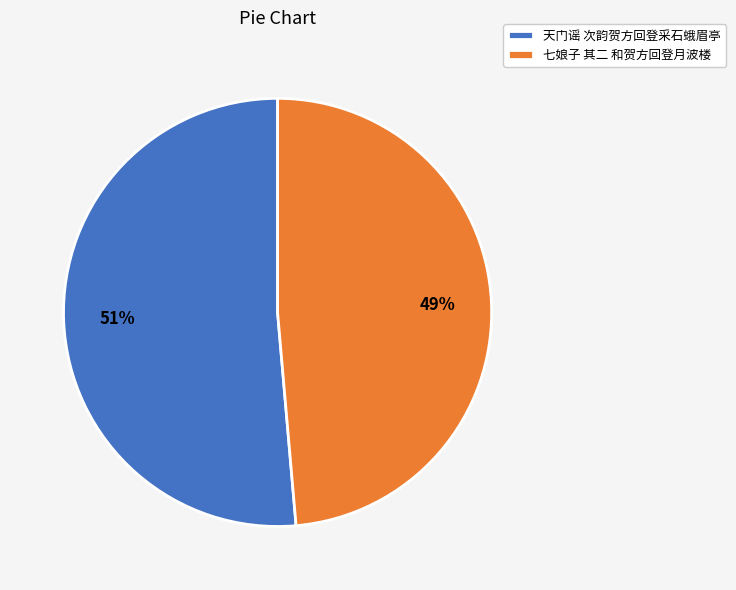

Does any single category account for the majority?

Yes